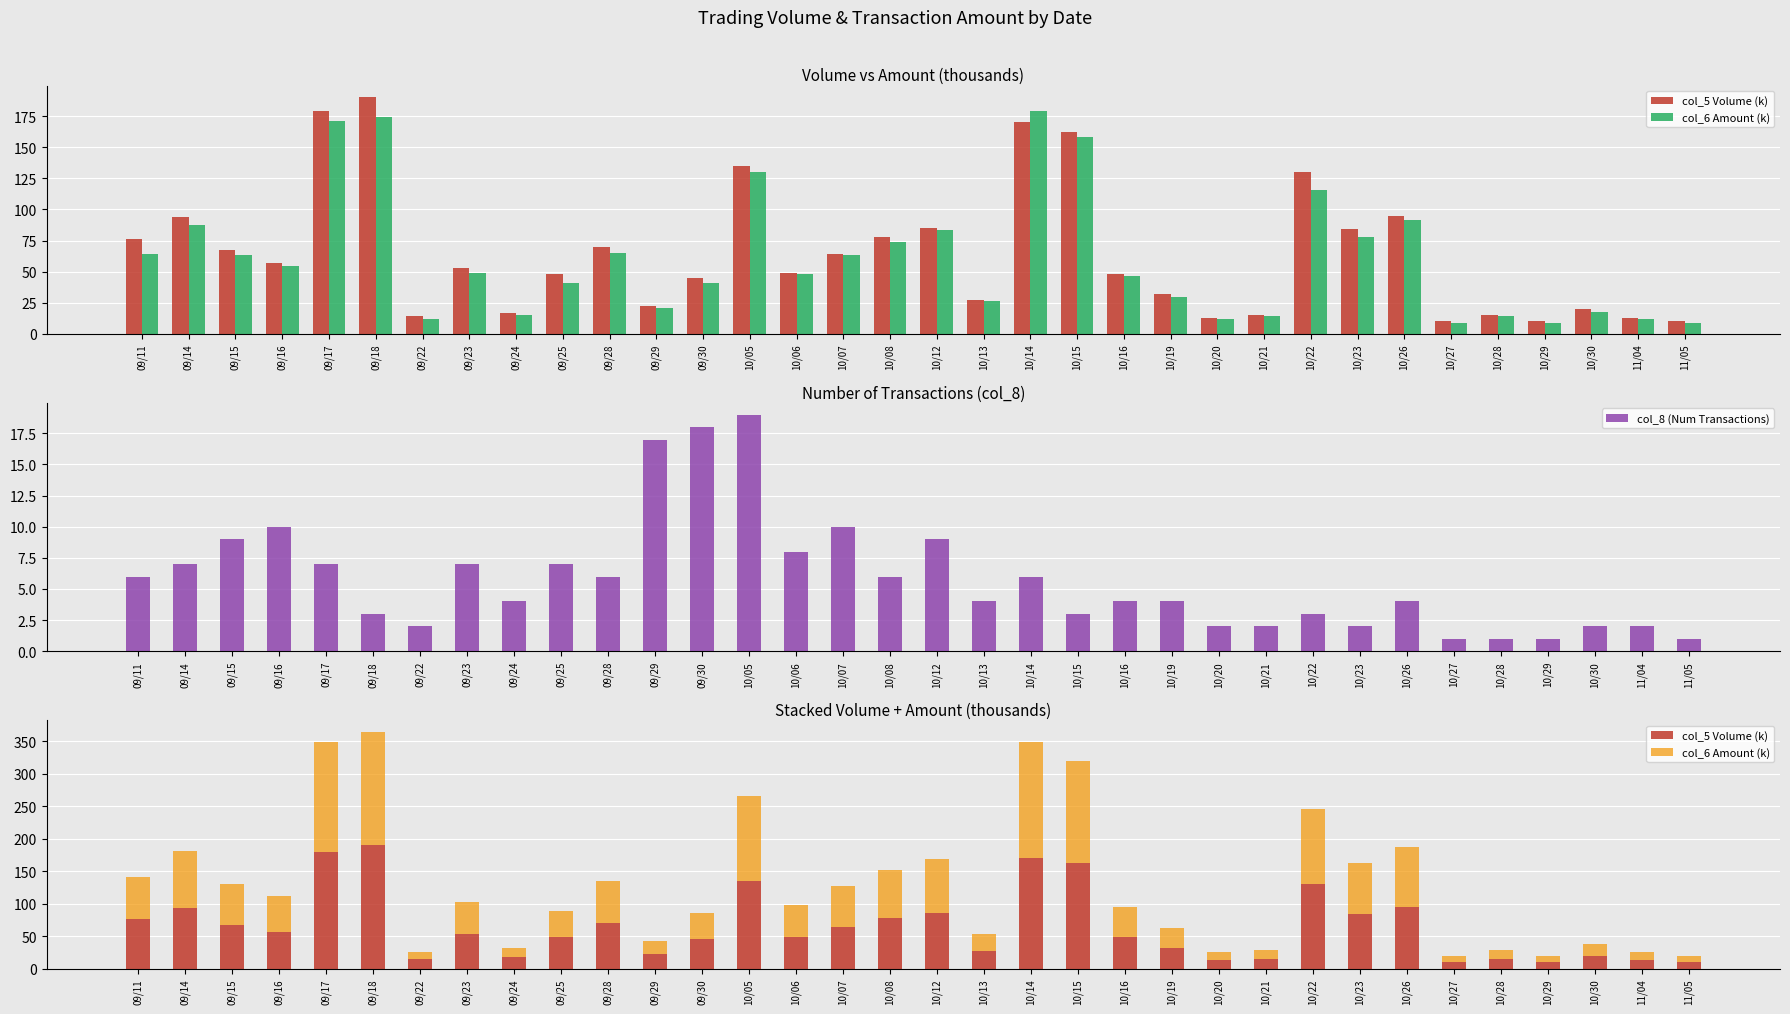

At which label does col_8 (Num Transactions) first exceed 4?

09/11